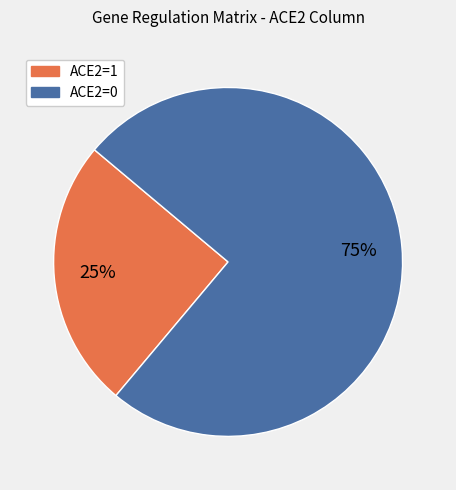

Is there a majority slice in this chart?

Yes